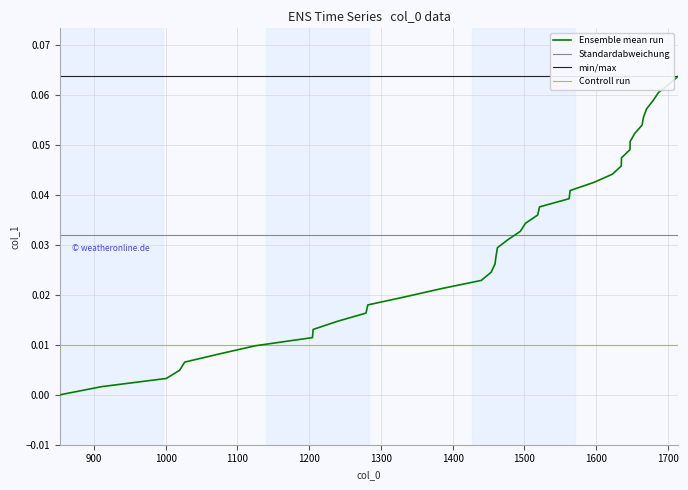

What is the difference between the maximum and minimum values?

0.1